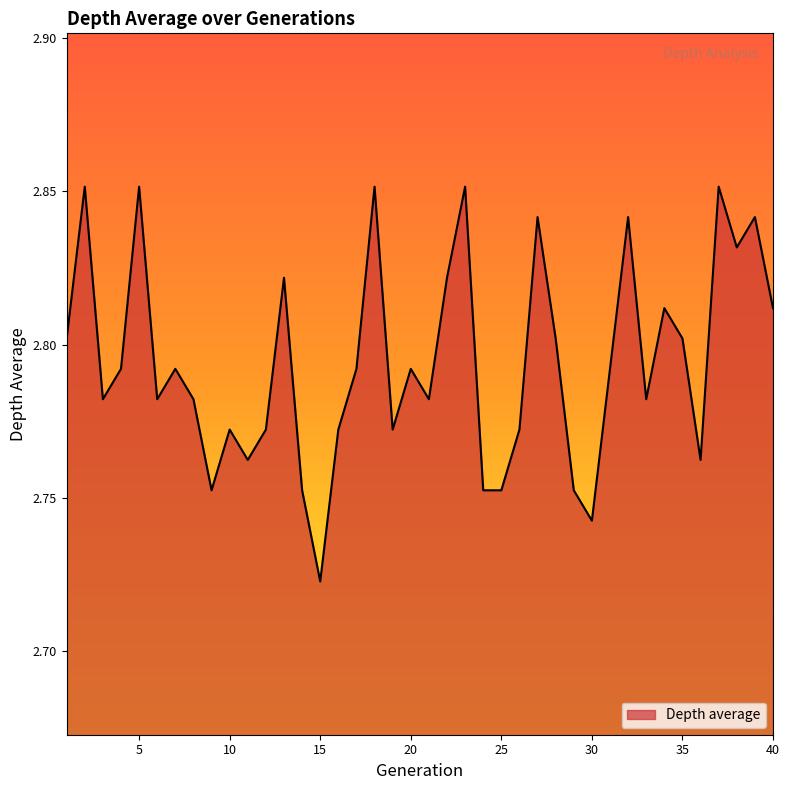

Reading right to left, what are all the values shown in this chart?

2.8	2.8	2.8	2.9	2.8	2.8	2.8	2.8	2.8	2.8	2.7	2.8	2.8	2.8	2.8	2.8	2.8	2.9	2.8	2.8	2.8	2.8	2.9	2.8	2.8	2.7	2.8	2.8	2.8	2.8	2.8	2.8	2.8	2.8	2.8	2.9	2.8	2.8	2.9	2.8